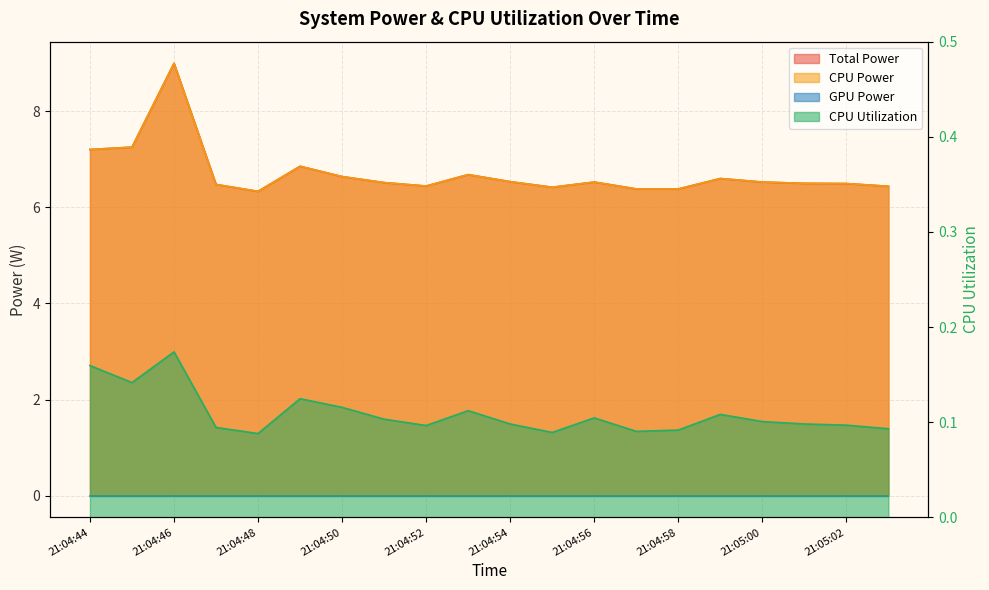

Which series has the widest spread of values?

Total Power